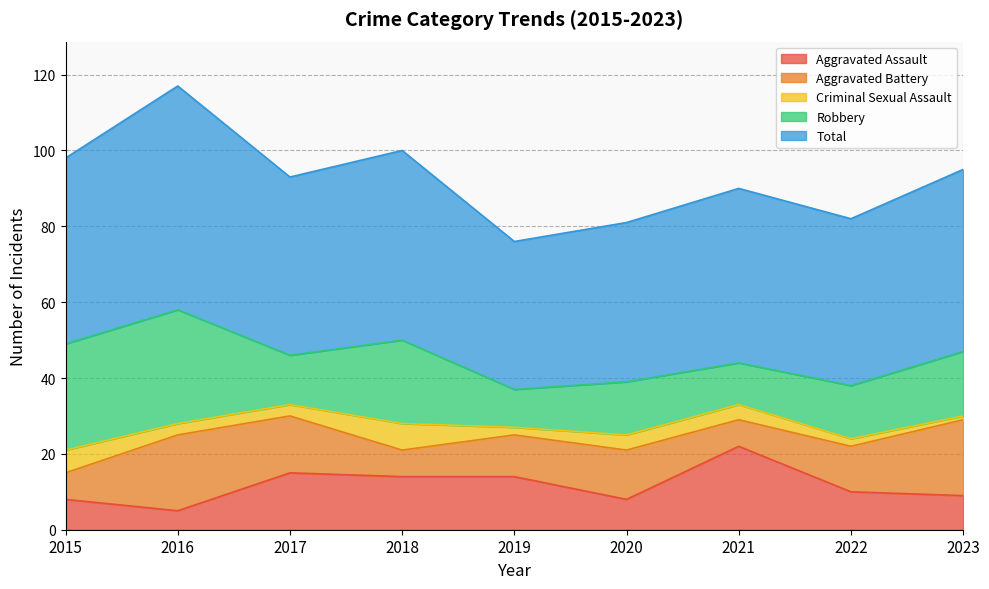

List the series in order of their peak value, lowest first.

Criminal Sexual Assault, Aggravated Battery, Aggravated Assault, Robbery, Total